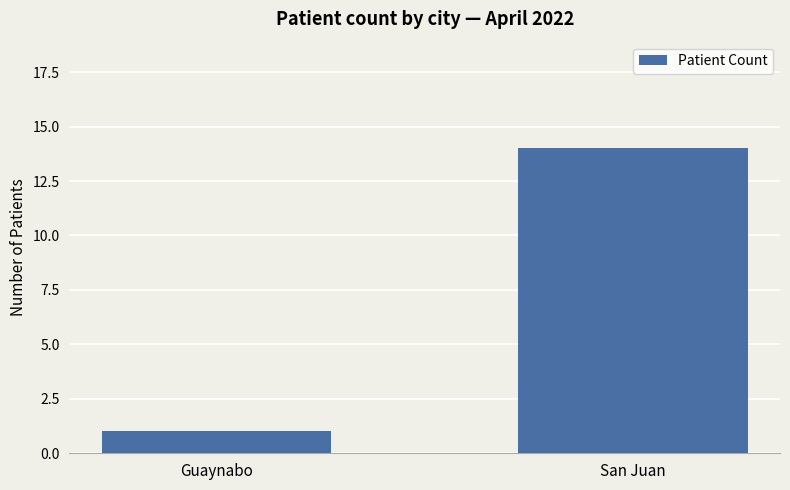

Count the values in the range 1 to 14.

2